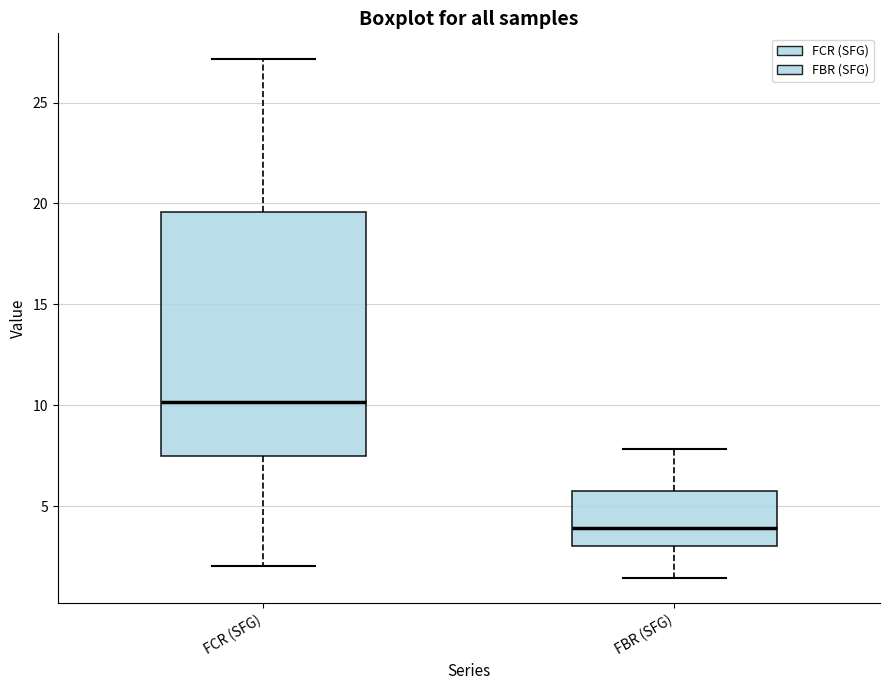

Which box has the highest median line?

FCR (SFG)